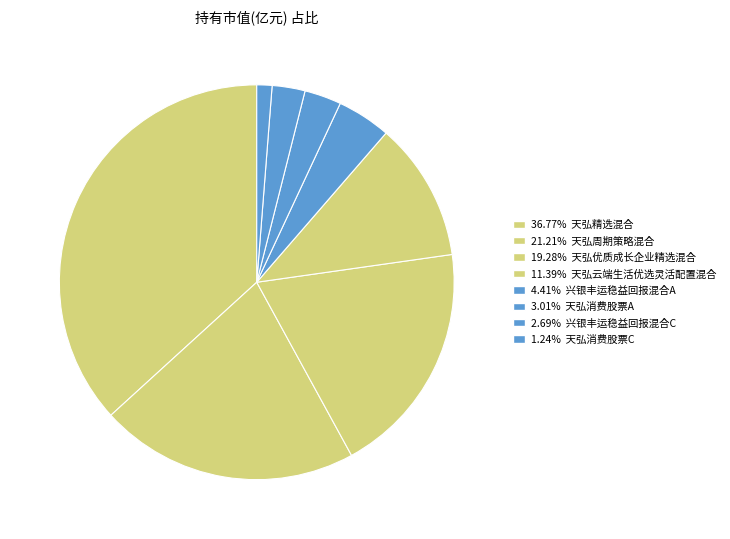

How many segments does this pie chart have?

8